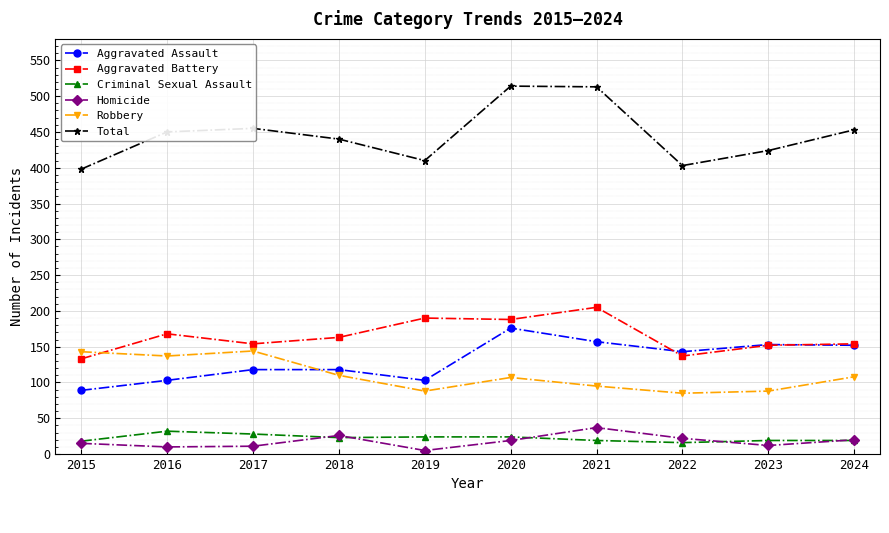

What is the sum of the Robbery values at 2020 and 2021?

202